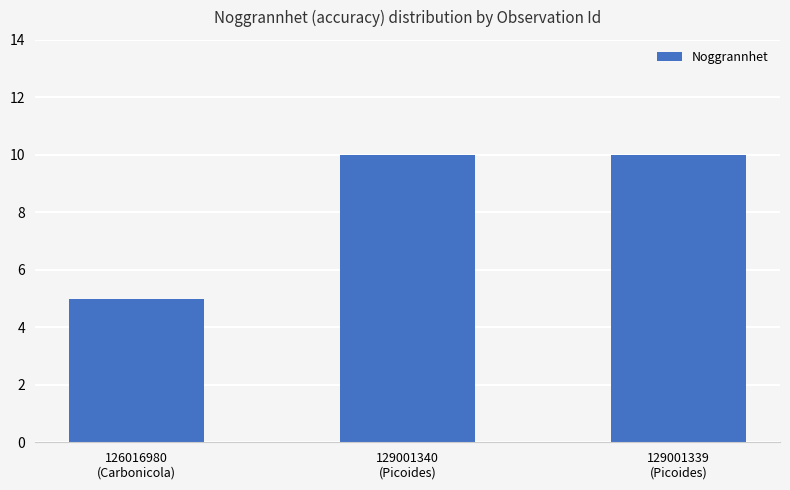

The chart shows a value of 5 at 126016980
(Carbonicola). True or false?

True